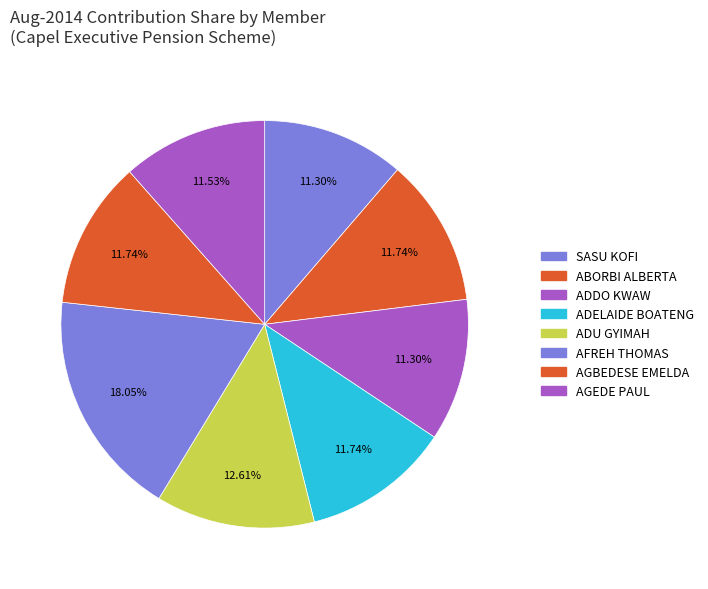

How many segments does this pie chart have?

8